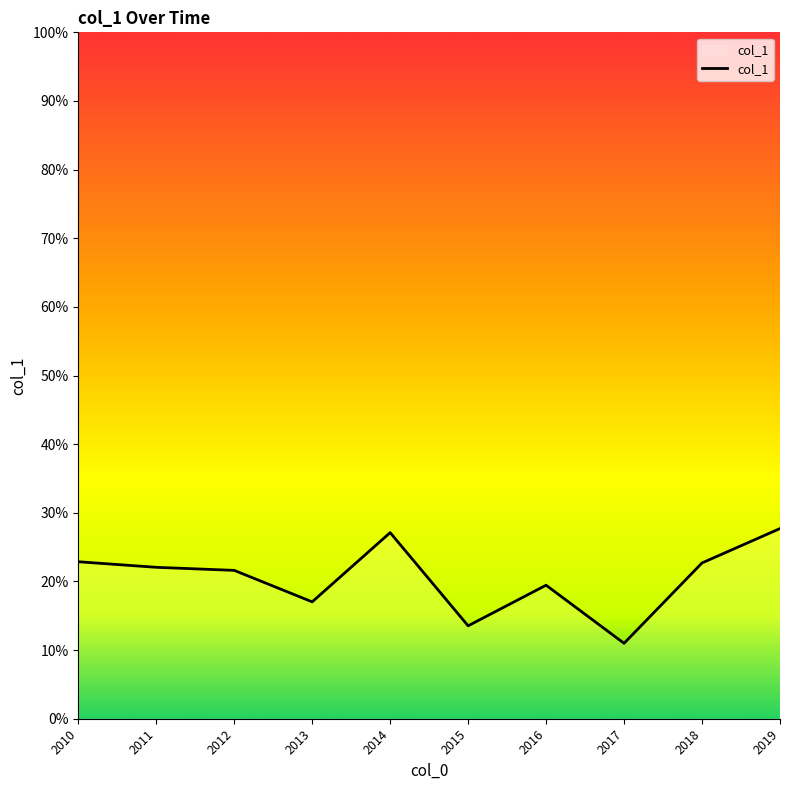

Does the chart display data point markers on the line(s)?

No